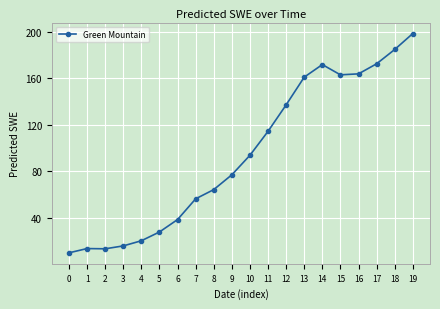

What is the difference between the maximum and minimum values?

188.5